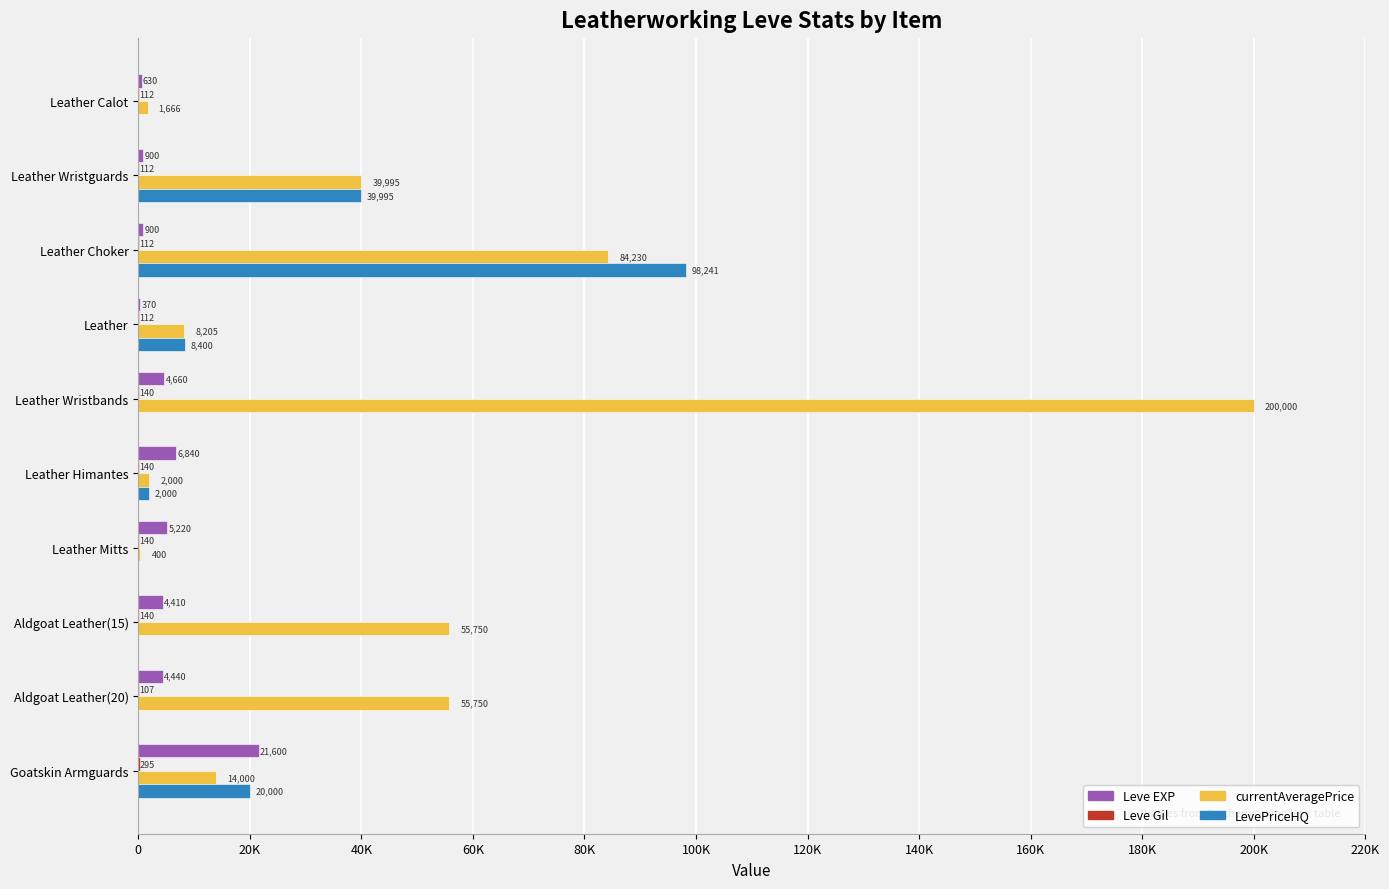

What position from the left is Leather Choker?

3